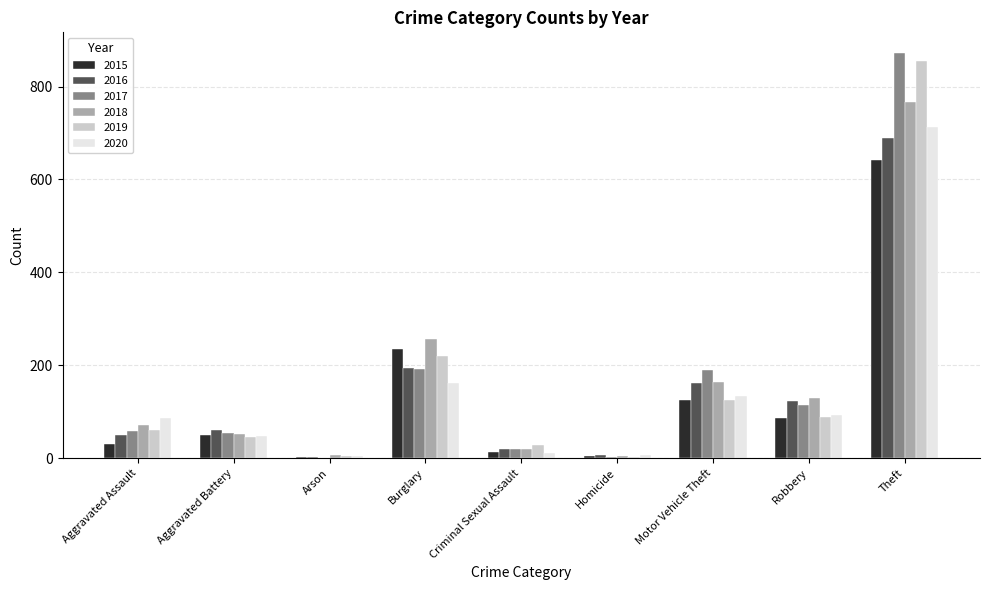

Is it true that 2020 equals 156 at Theft?

False